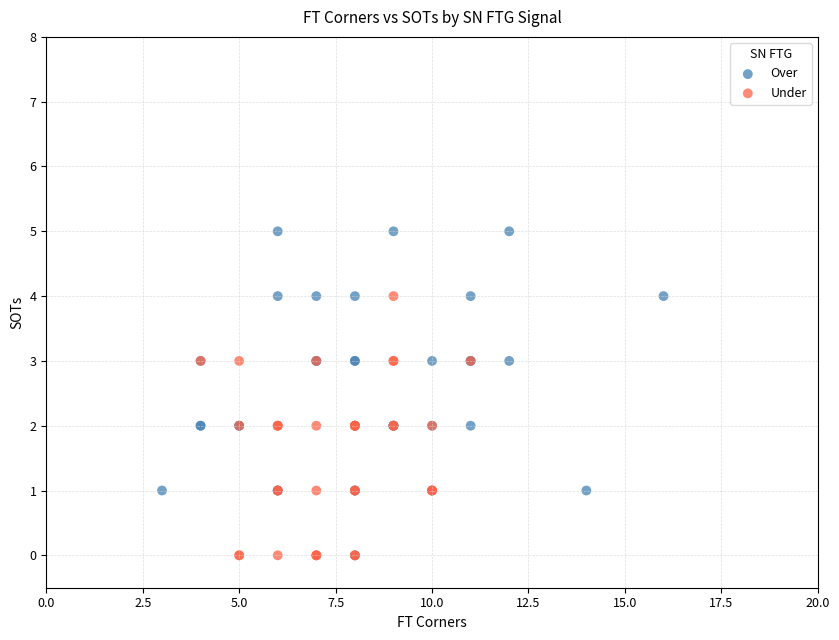

Which series has the widest spread of Y values?

Over